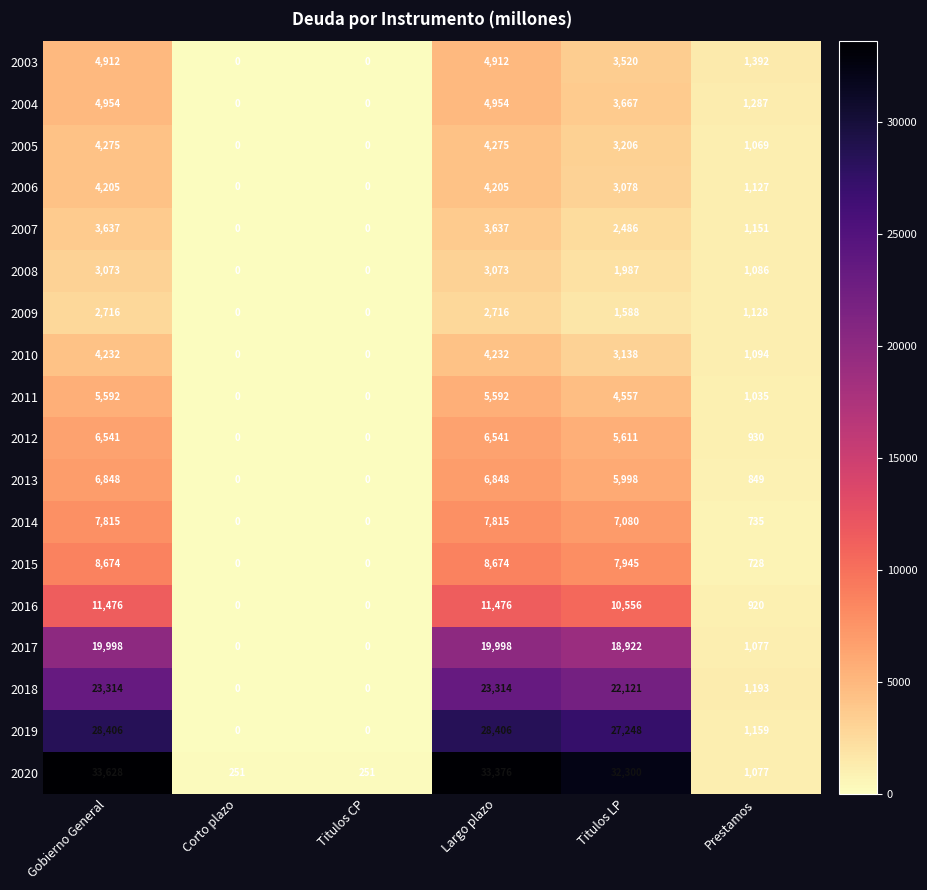

How many categories are shown in the chart?

6